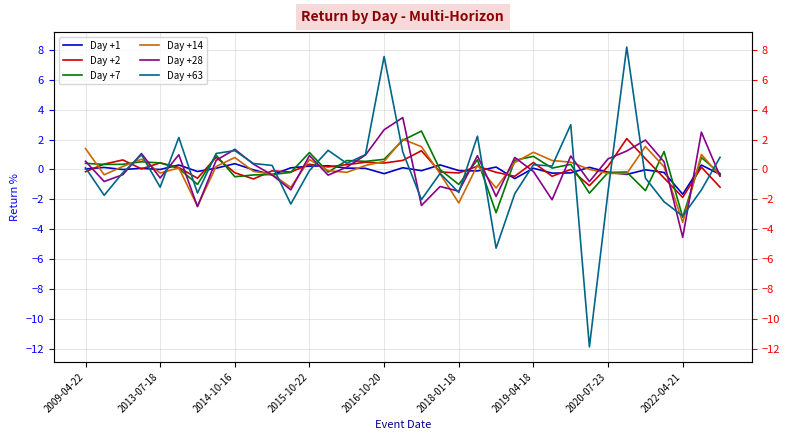

How many intersections are there between Day +7 and Day +2?

18